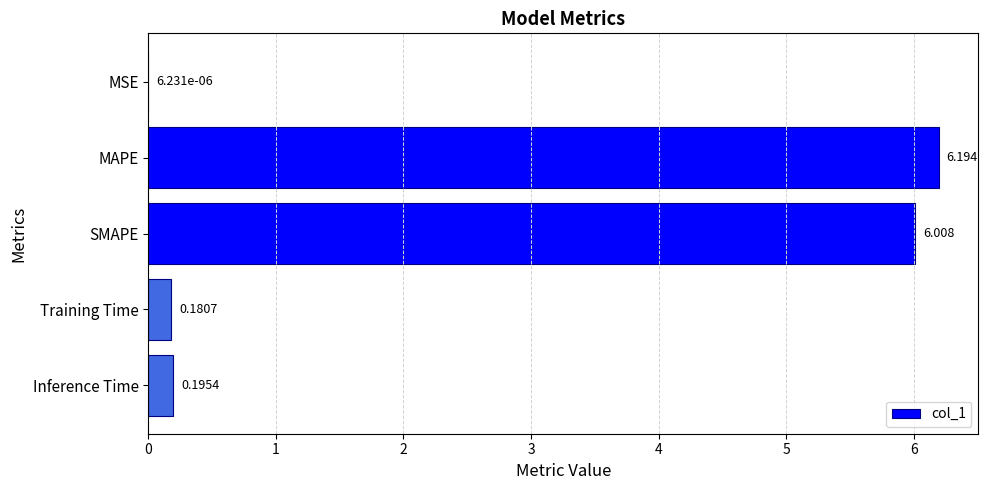

Between MSE and Training Time, which is larger?

Training Time